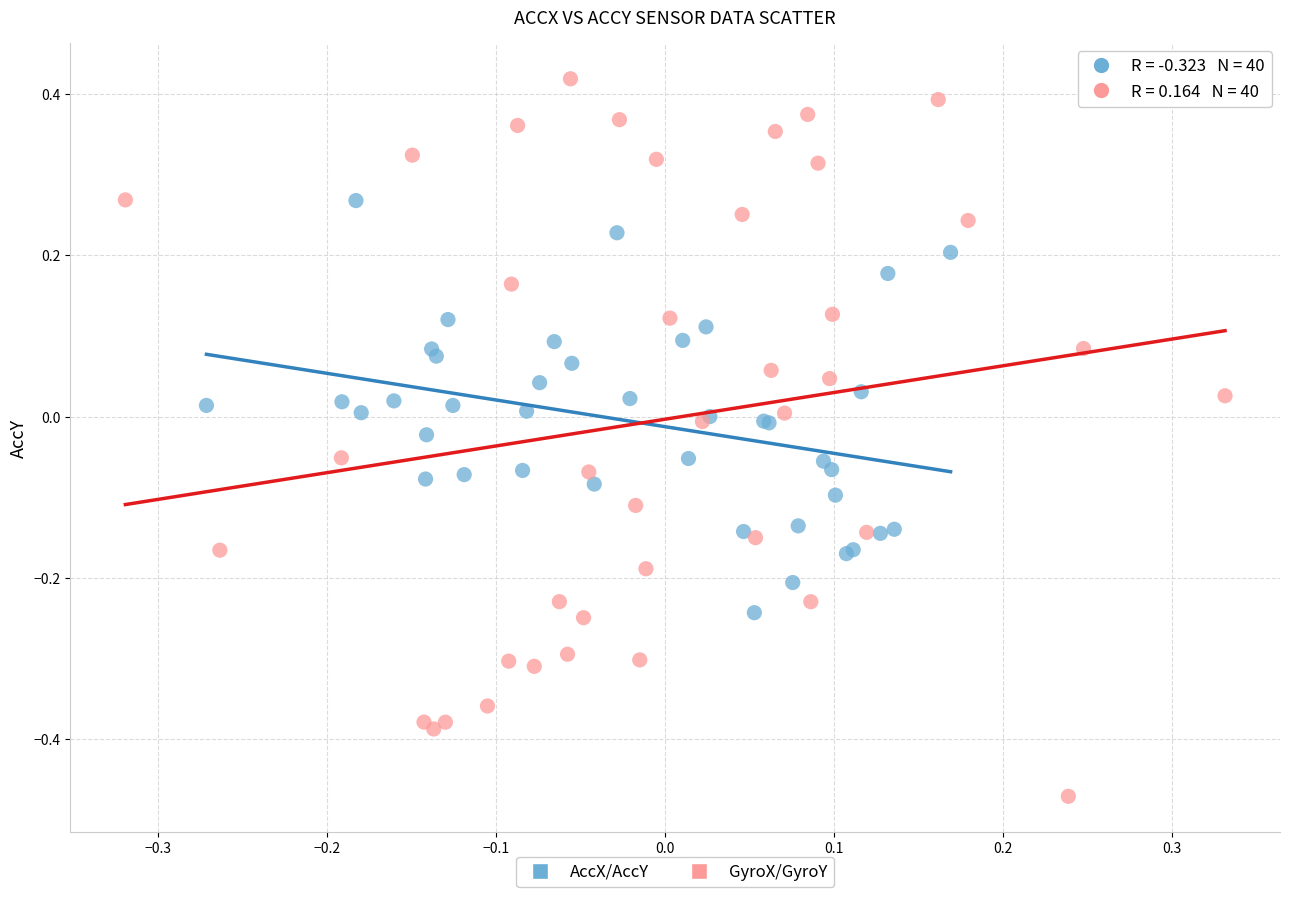

Which series reaches the minimum Y coordinate?

GyroX/GyroY